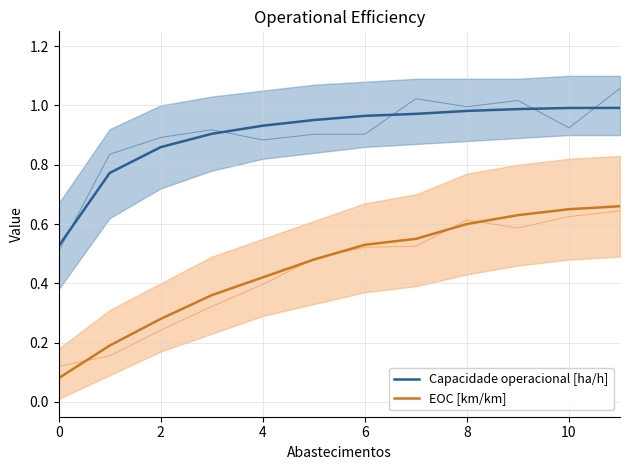

At 0, list the series in order from largest to smallest.

Capacidade operacional [ha/h], EOC [km/km]